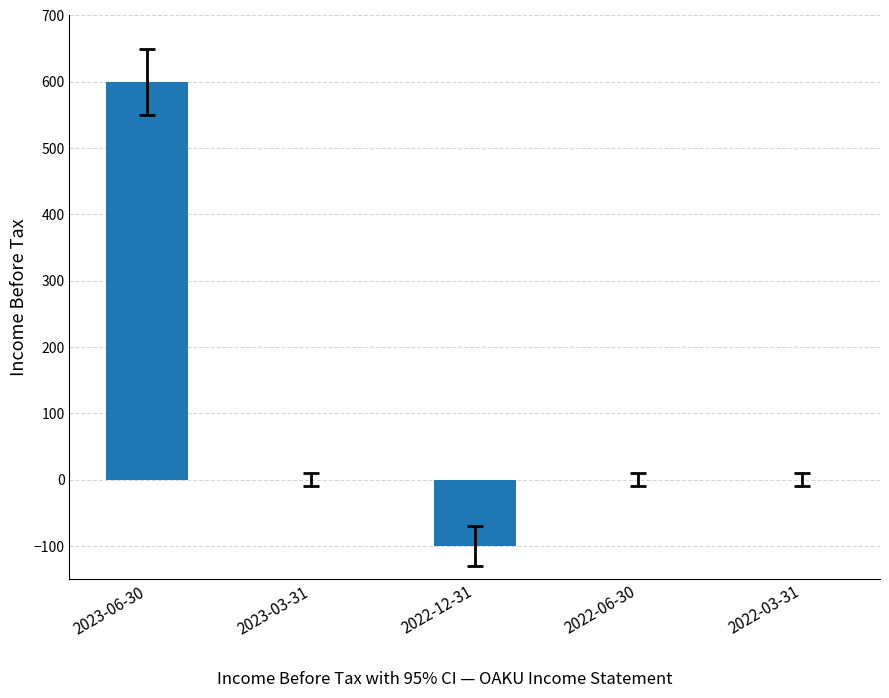

Between 2022-03-31 and 2023-06-30, which is larger?

2023-06-30